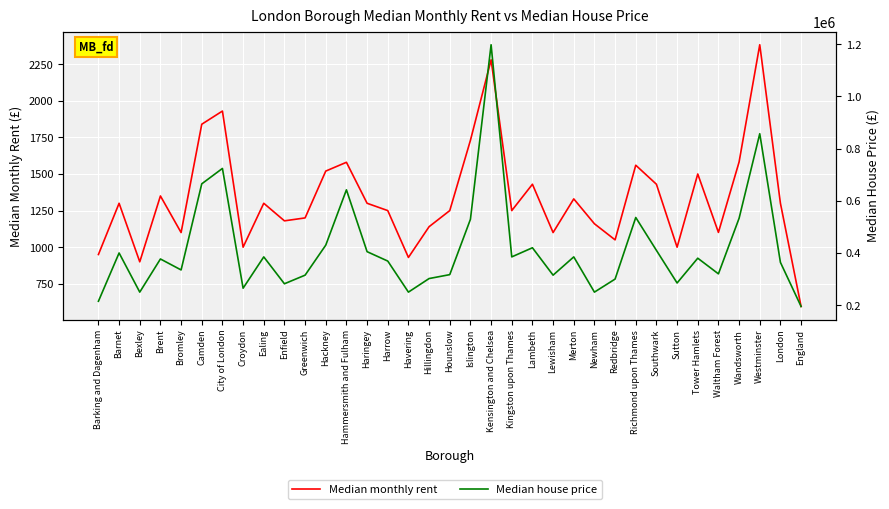

At which category does Median monthly rent reach its first local peak?

Barnet